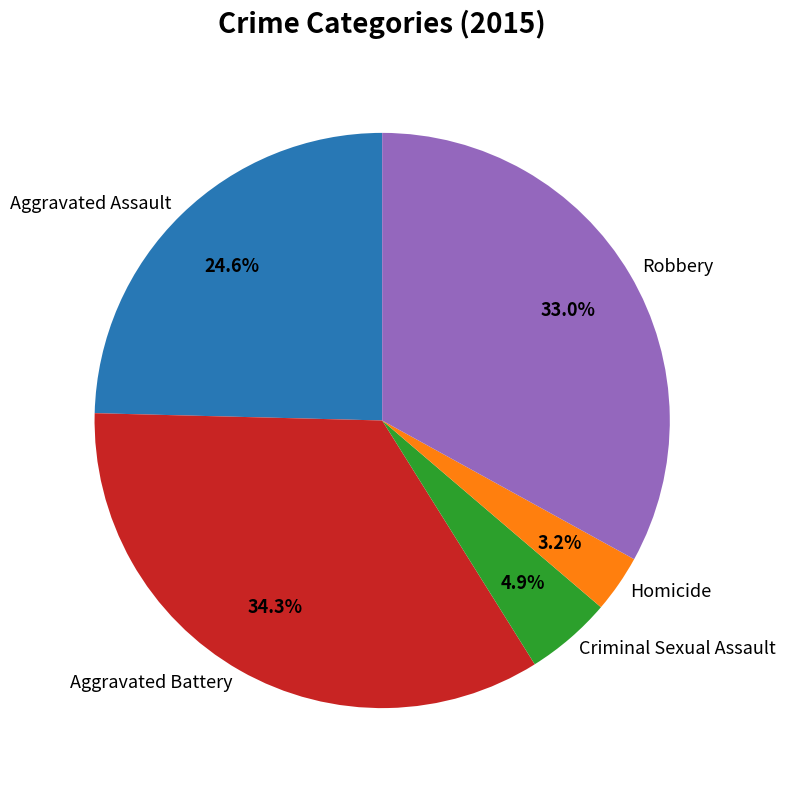

What percentage is NOT represented by Homicide?

96.8%